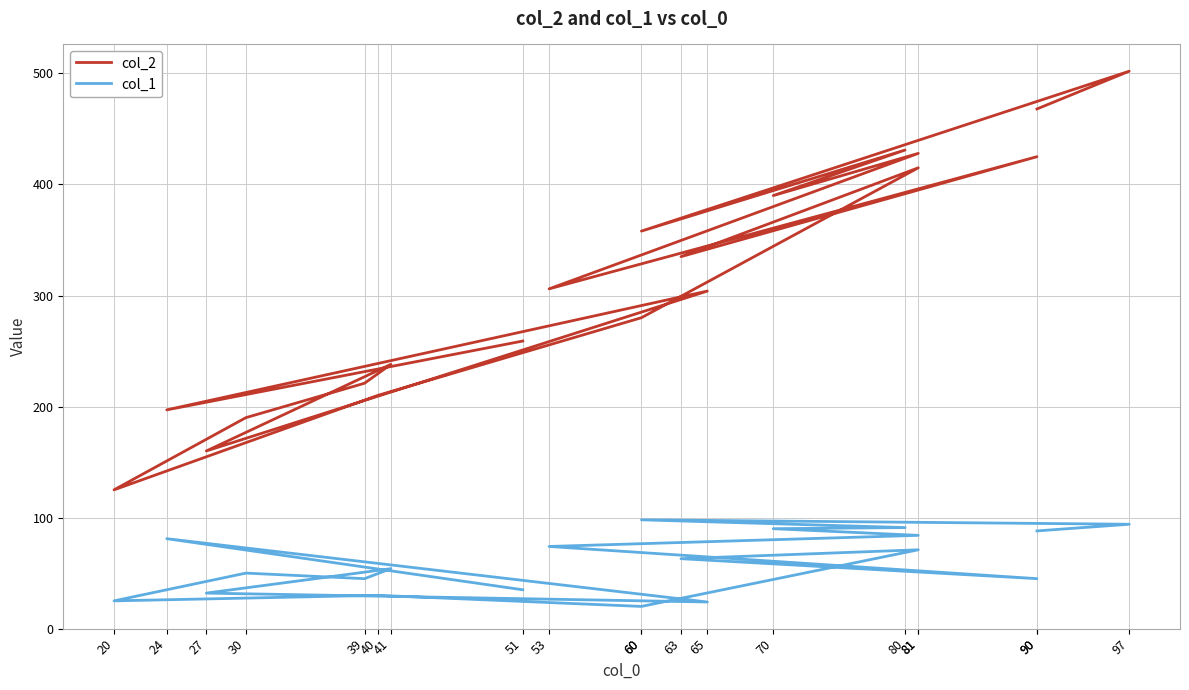

How many values in the col_1 series exceed 63?

9